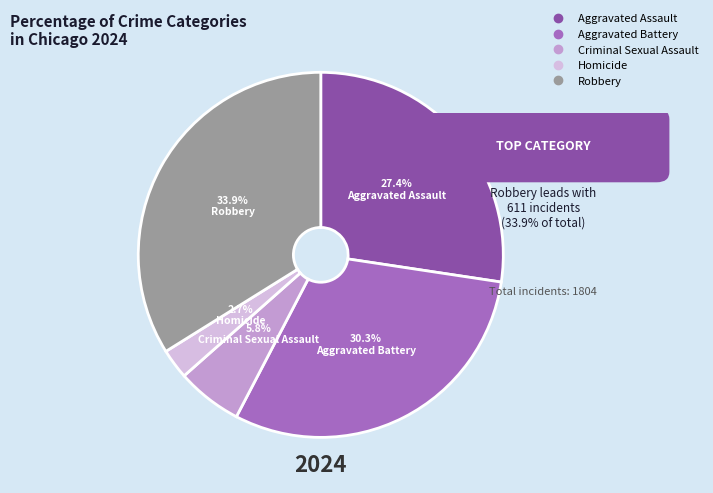

Does Robbery represent more than half of the total?

No